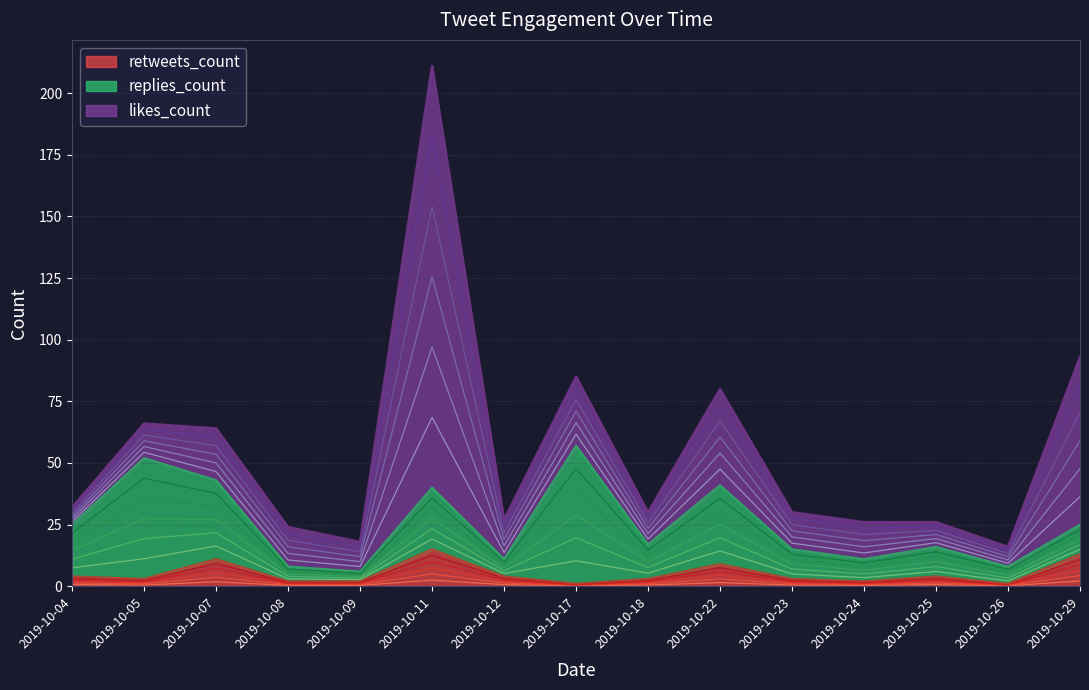

The likes_count series shows 36 at 2019-10-07. True or false?

False